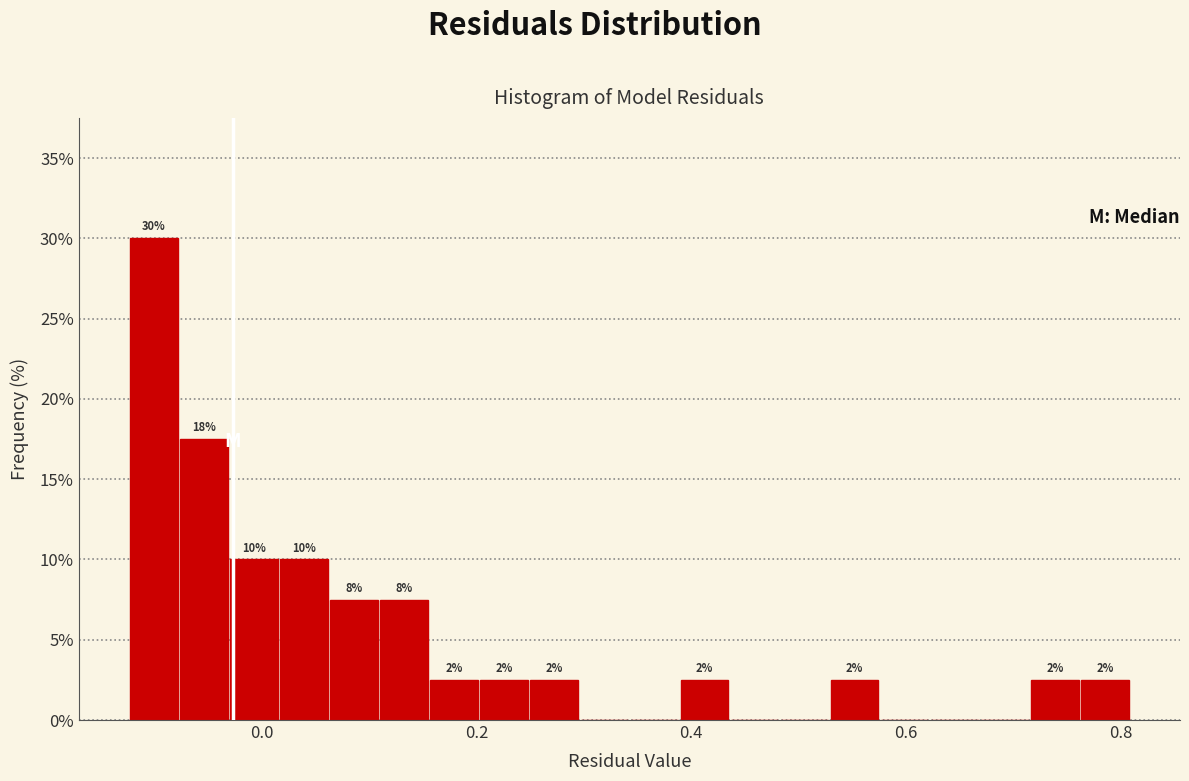

Read against the x-axis, roughly where is the centre of the tallest bar?

-0.10